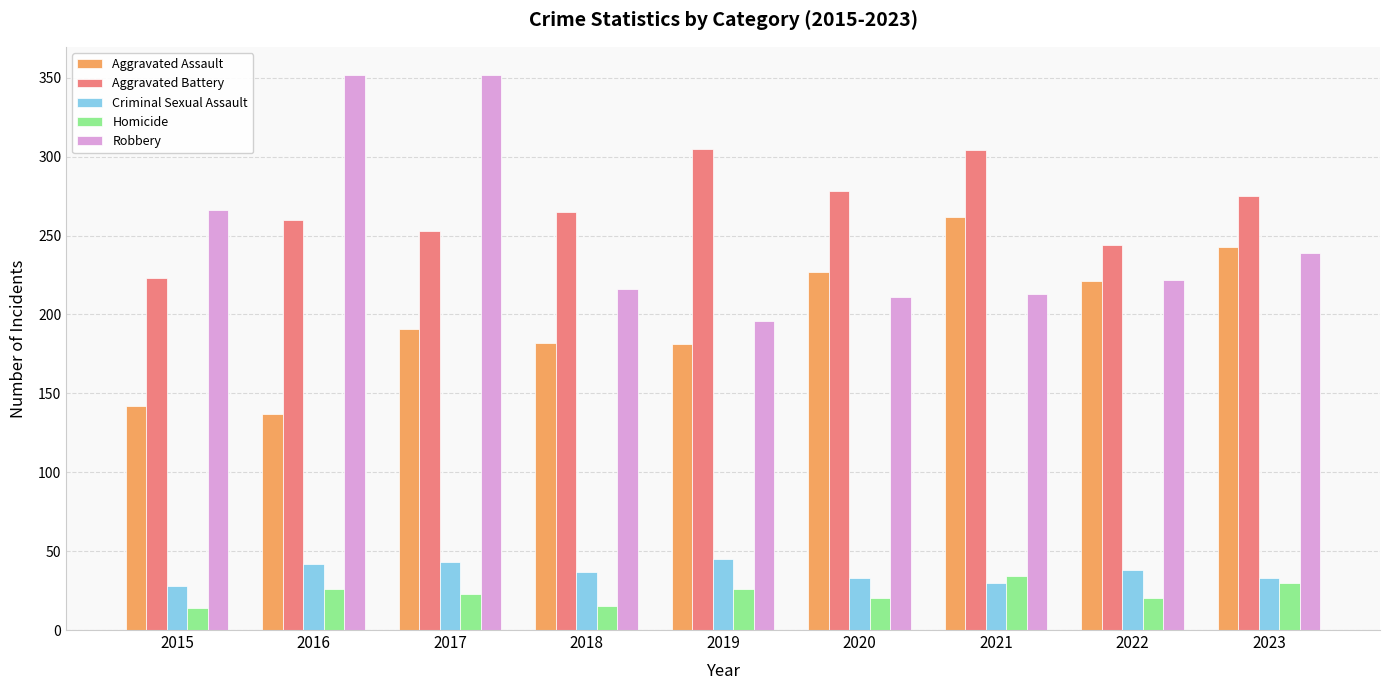

The Robbery series shows 352 at 2016. True or false?

True